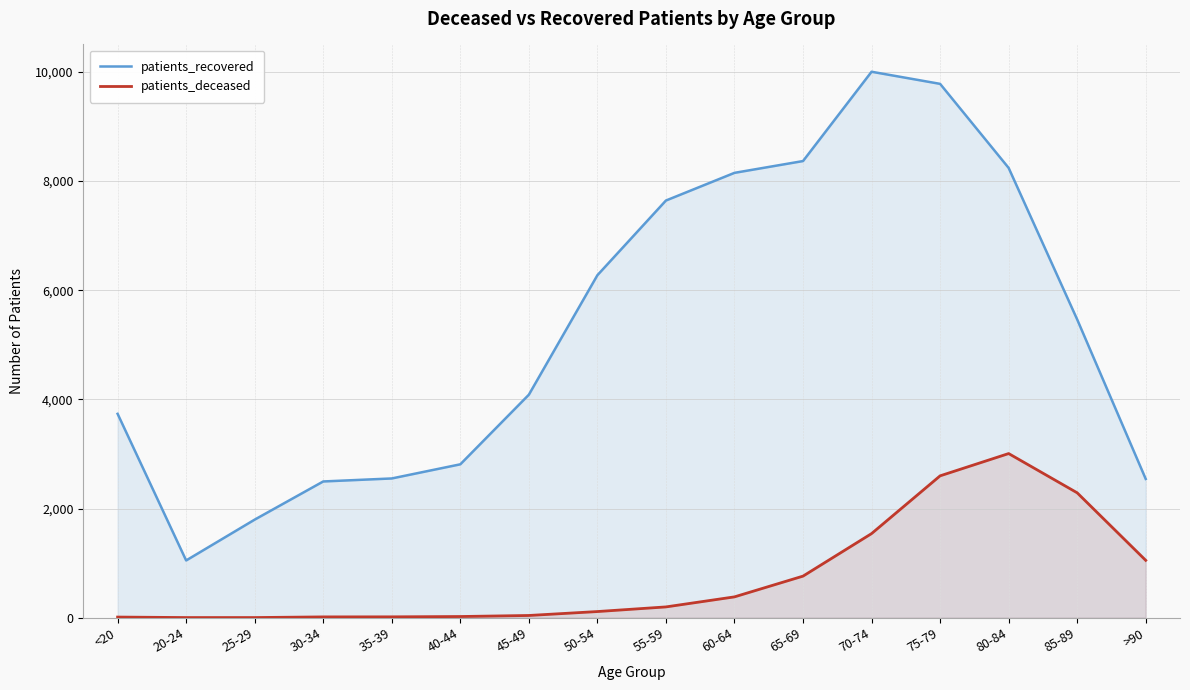

How many interior local peaks does the patients_recovered series have?

1